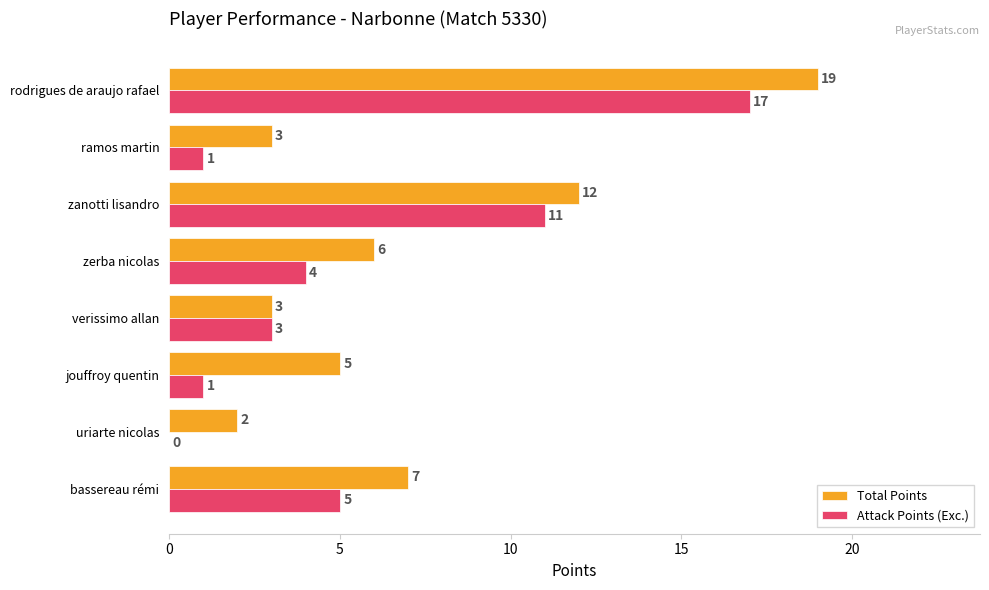

What is the sum of all Attack Points (Exc.) values?

42